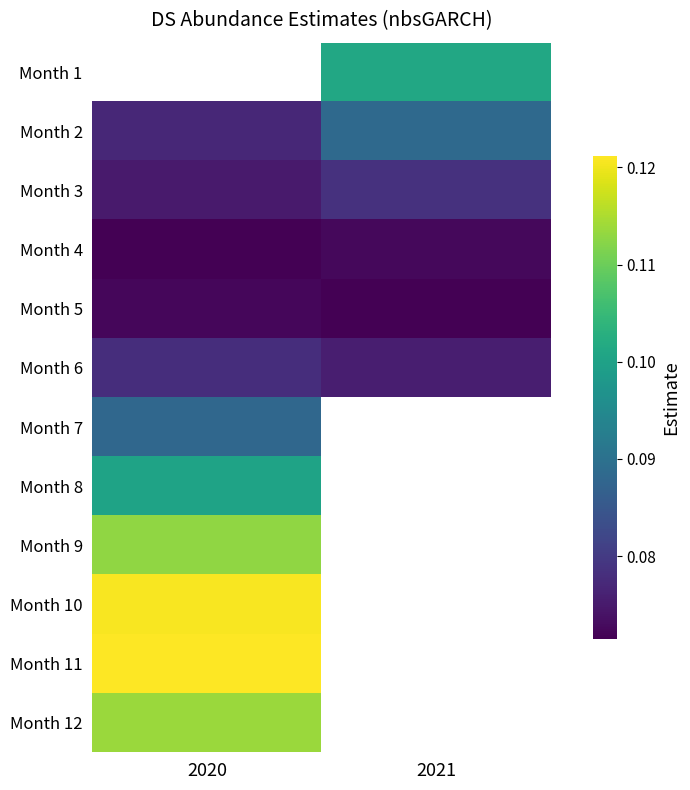

How many data points does each series have?

2